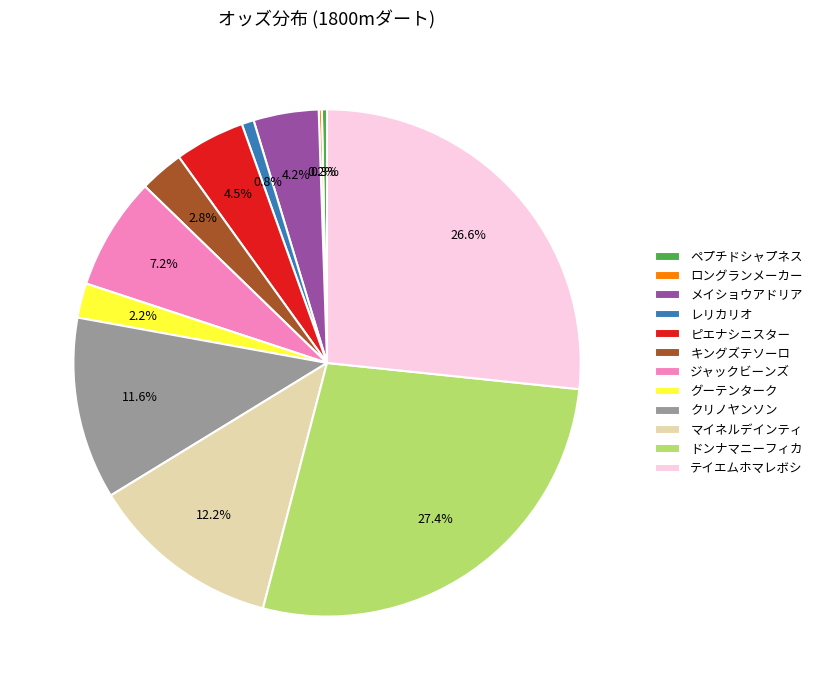

What portion of the pie excludes ジャックビーンズ?

92.8%